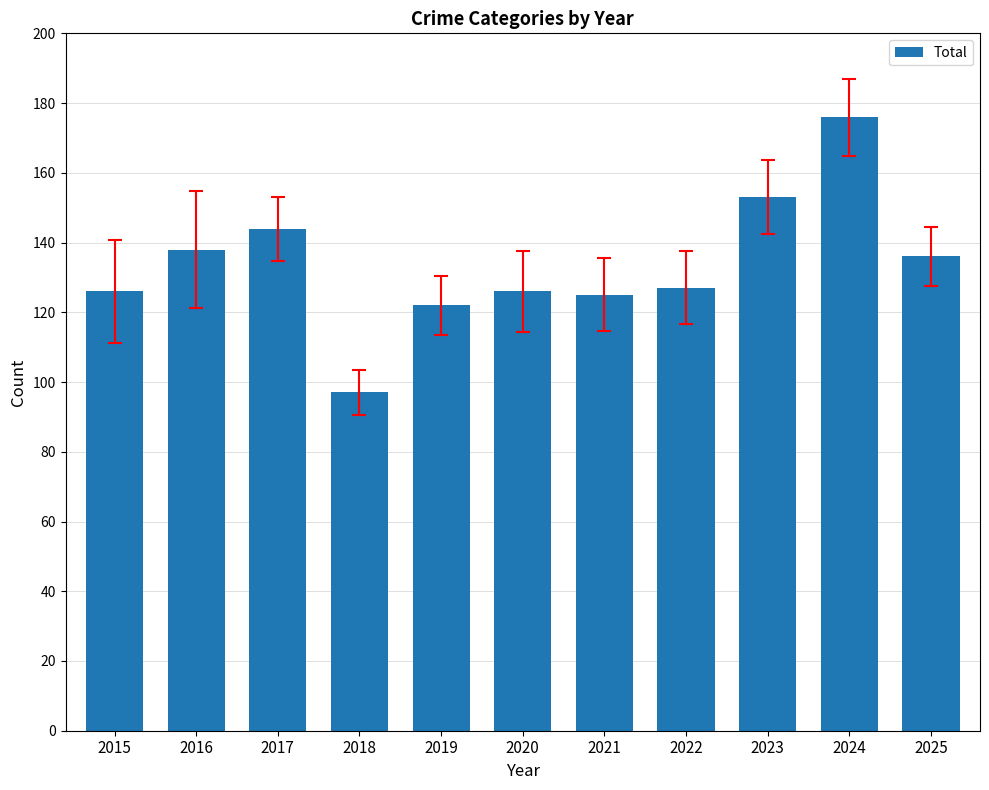

How many data points does each series have?

11